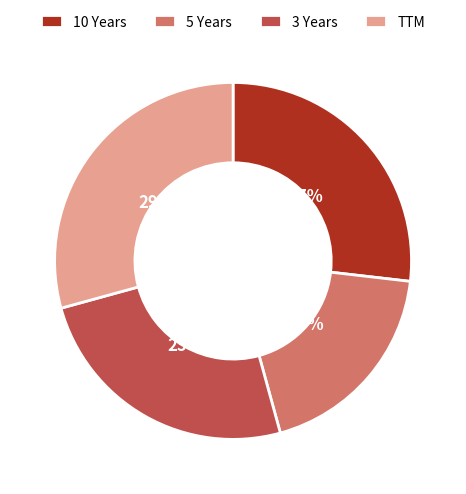

Do 3 Years and TTM together represent more than half of the pie?

Yes